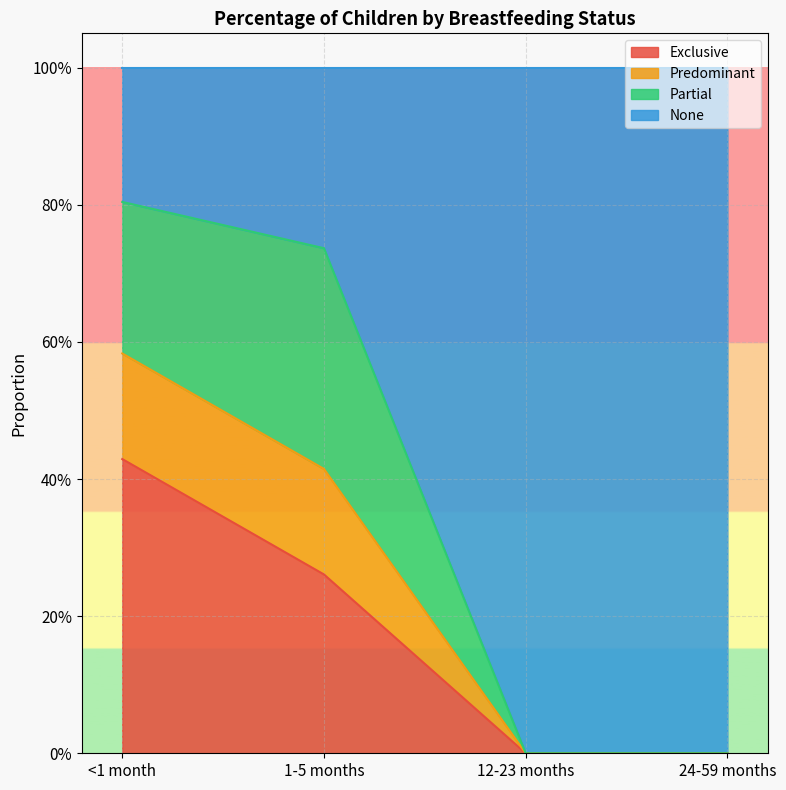

Is it true that Predominant equals 0.0 at 12-23 months?

True